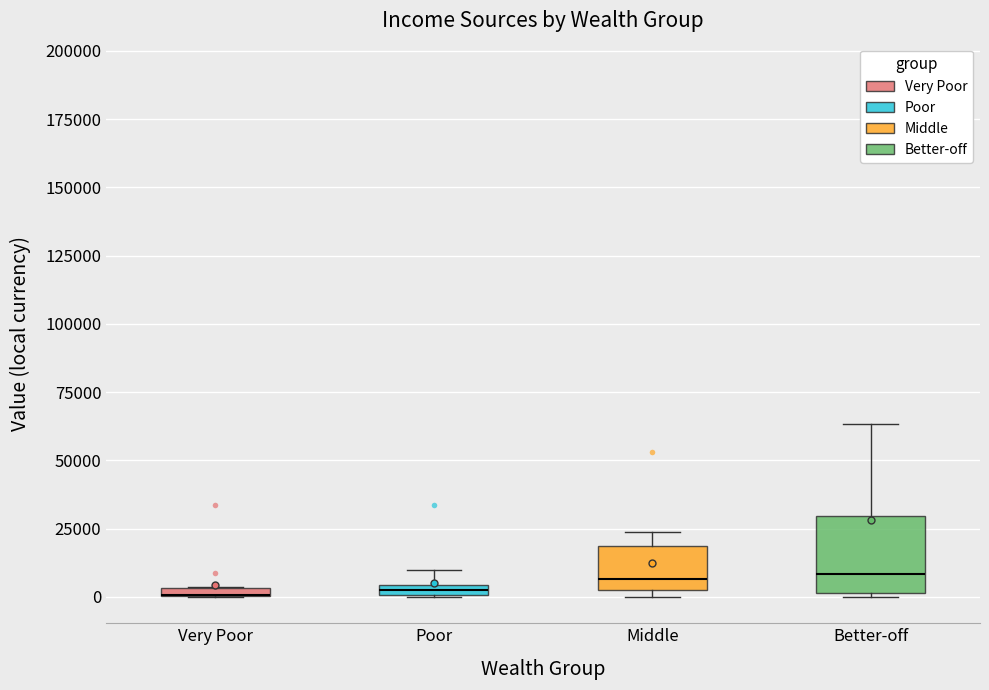

Comparing the boxes themselves (not the whiskers), which one is the tallest?

Better-off